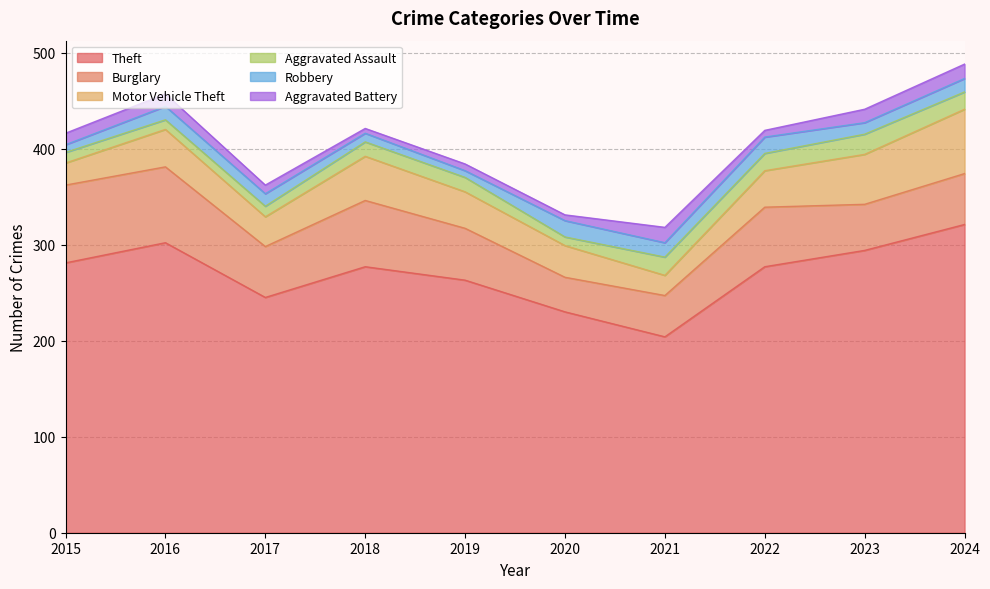

How many values in the Motor Vehicle Theft series are below 38?

4